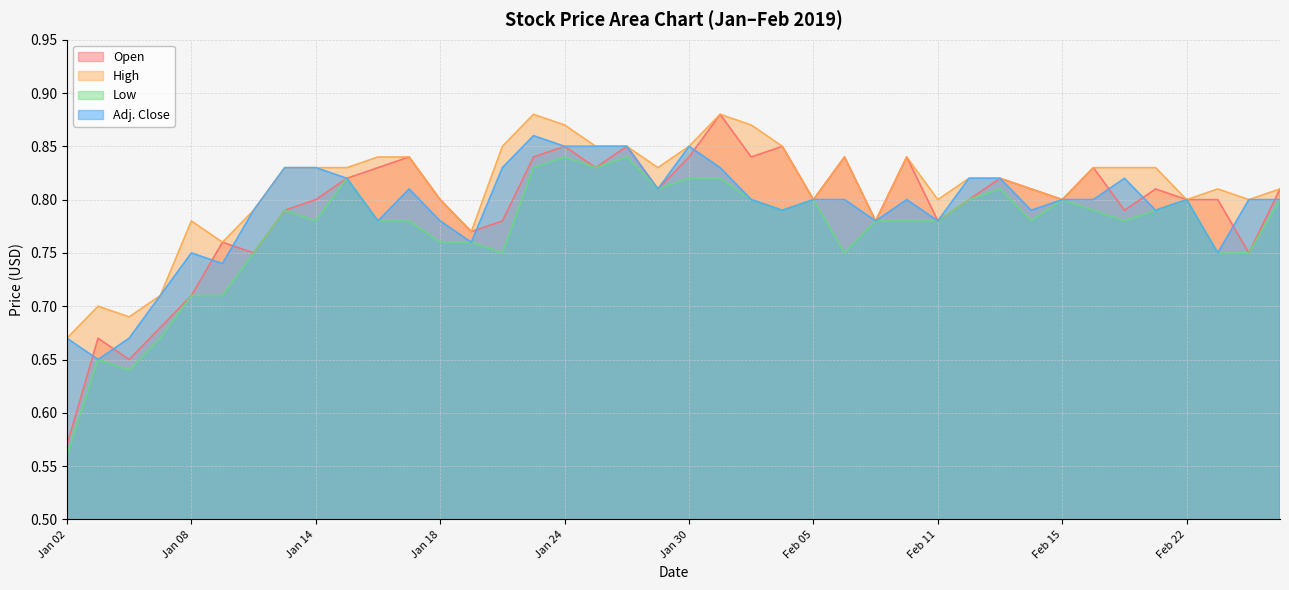

At Feb 21, list the series in order from smallest to largest.

Low, Adj. Close, Open, High